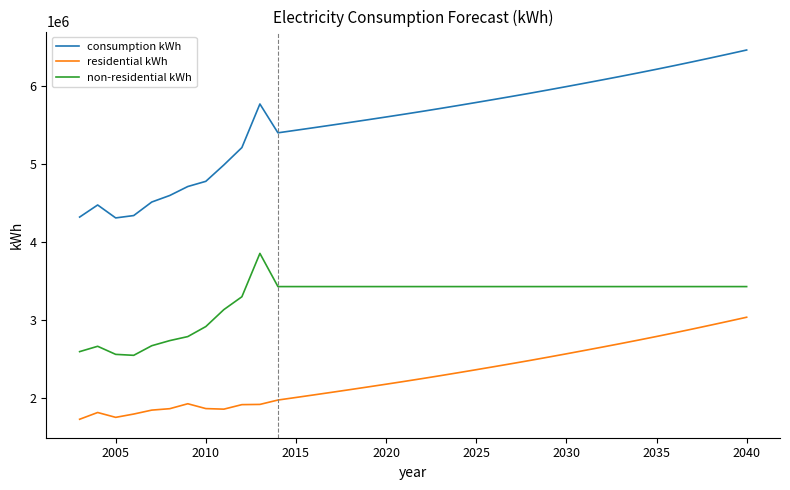

What is the value of the consumption kWh point at the 36th from the left?

6365388